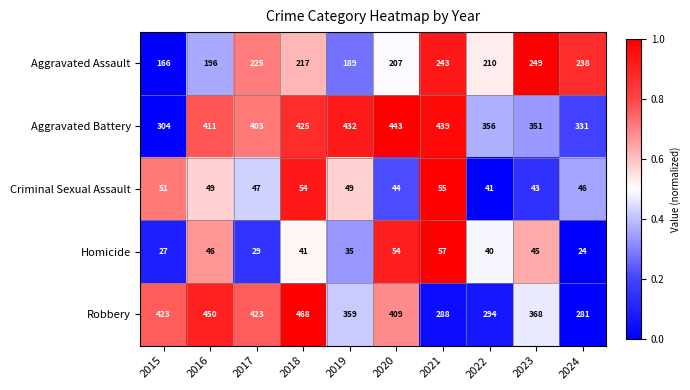

Rank the series at 2020 from highest to lowest value.

Aggravated Battery, Robbery, Aggravated Assault, Homicide, Criminal Sexual Assault